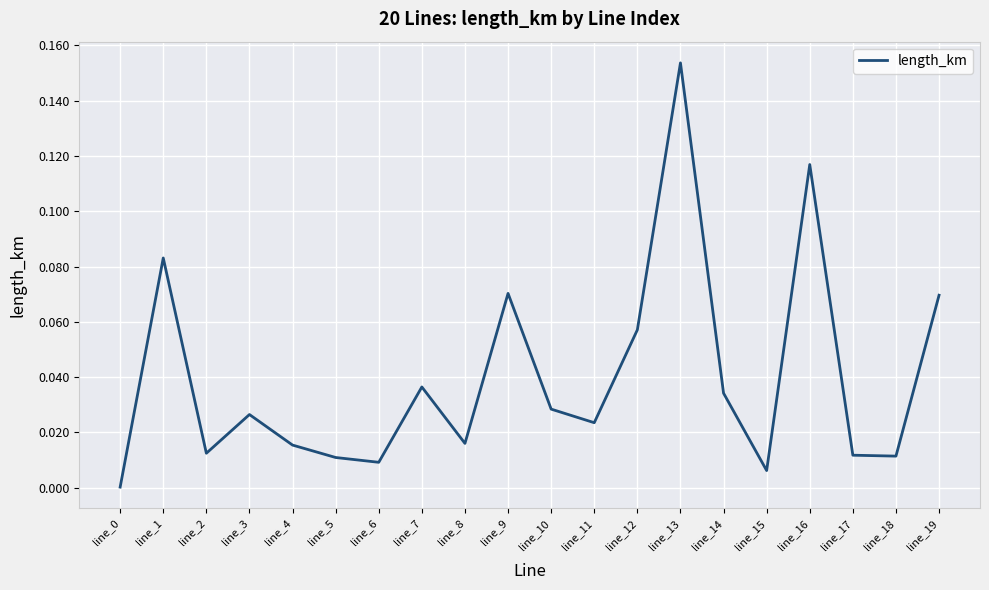

Is it true that the value at line_13 is 0.1?

False